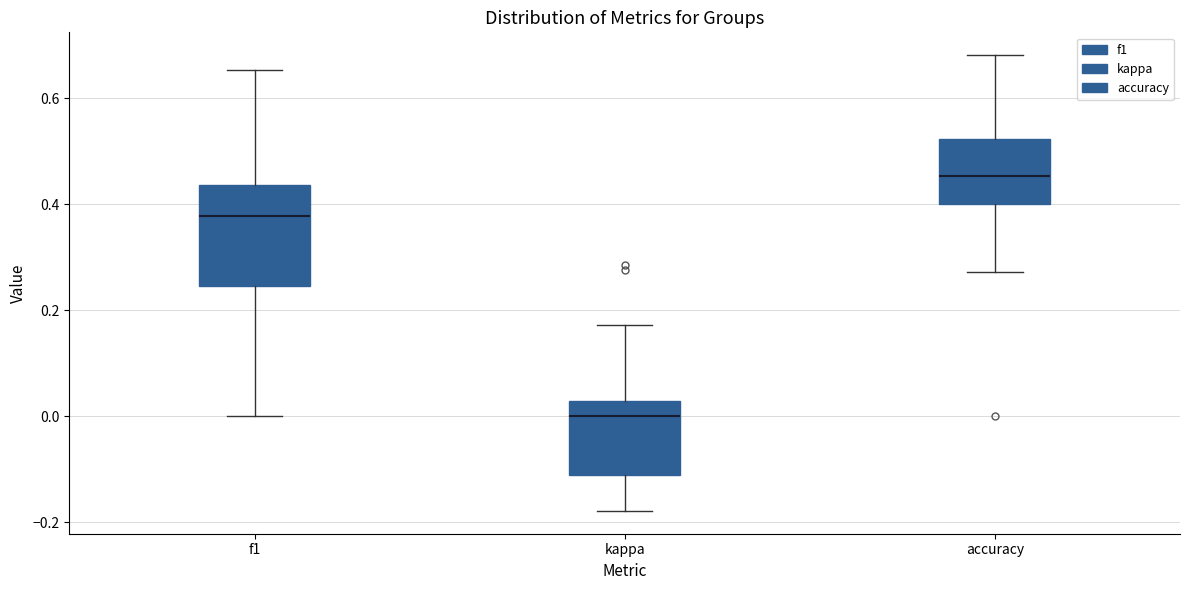

Reading left to right, read every box against the y-axis: the position of its median line, the range the box covers, and the ends of its whiskers. The values are not printed on the chart, so give them approximately, as read against the axis.

f1: median 0.38, box 0.24 to 0.44, whiskers 0.00 to 0.66
kappa: median 0.00, box -0.12 to 0.02, whiskers -0.18 to 0.18
accuracy: median 0.46, box 0.40 to 0.52, whiskers 0.28 to 0.68